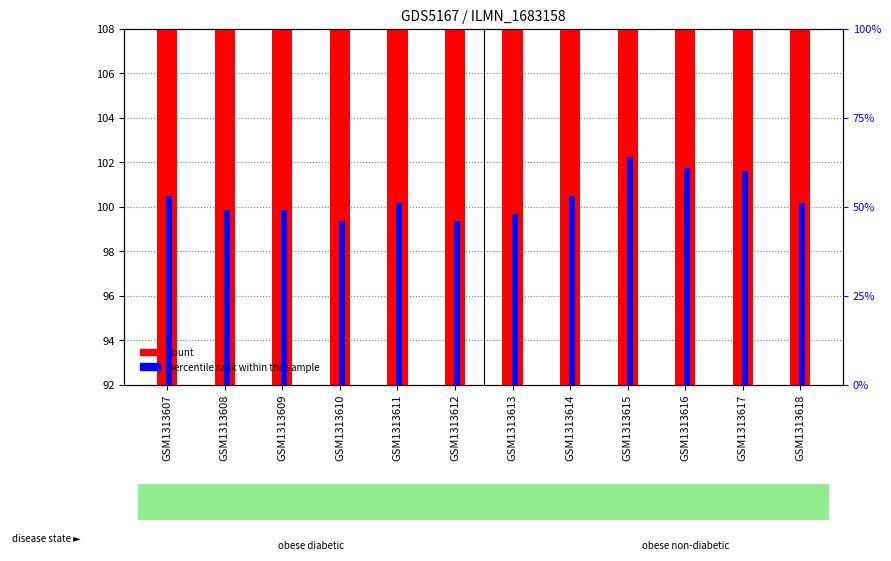

Reading left to right, what are all the values shown in this chart?

count: 148	149	150	148	149	144	143	146	144	145	148	147
percentile rank within the sample: 53	49	49	46	51	46	48	53	64	61	60	51